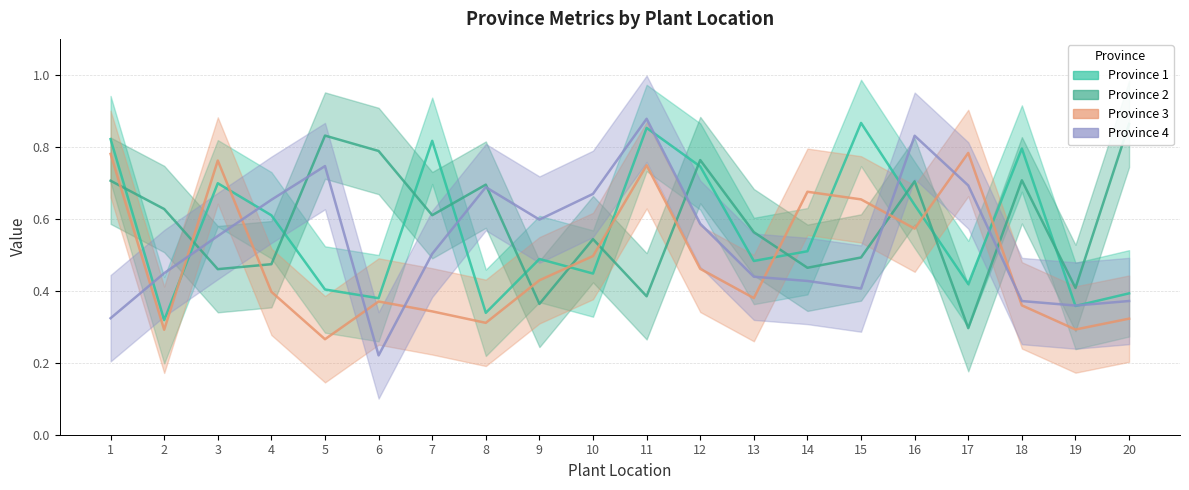

What are all the series names shown in the legend?

Province 1, Province 2, Province 3, Province 4